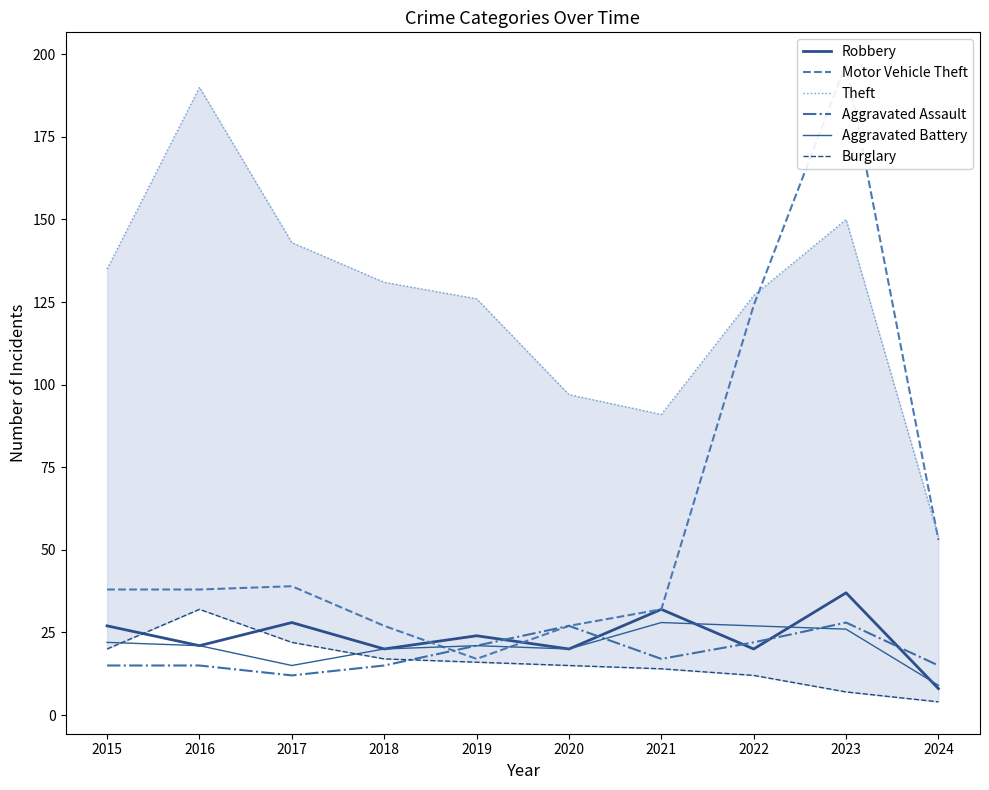

Is it true that Aggravated Assault equals 37 at 2023?

False